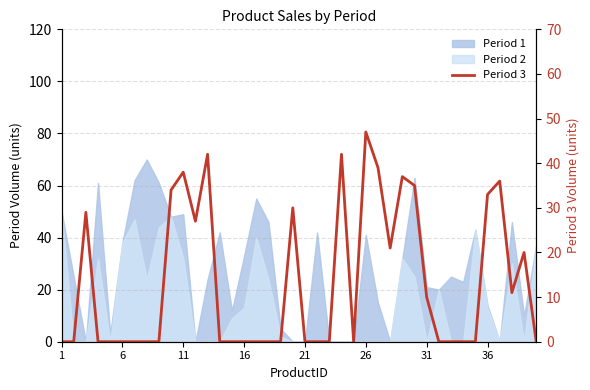

Reading left to right, extract all data points from this chart.

0	0	29	0	0	0	0	0	0	34	38	27	42	0	0	0	0	0	0	30	0	0	0	42	0	47	39	21	37	35	10	0	0	0	0	33	36	11	20	0